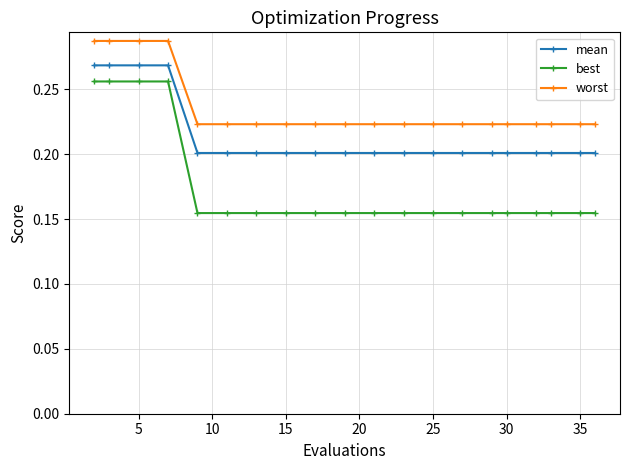

Which series has the largest total across all categories?

worst